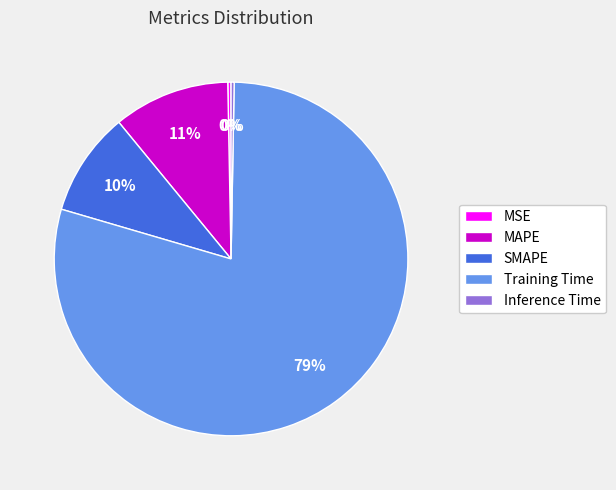

Is the sum of MAPE and MSE greater than half?

No